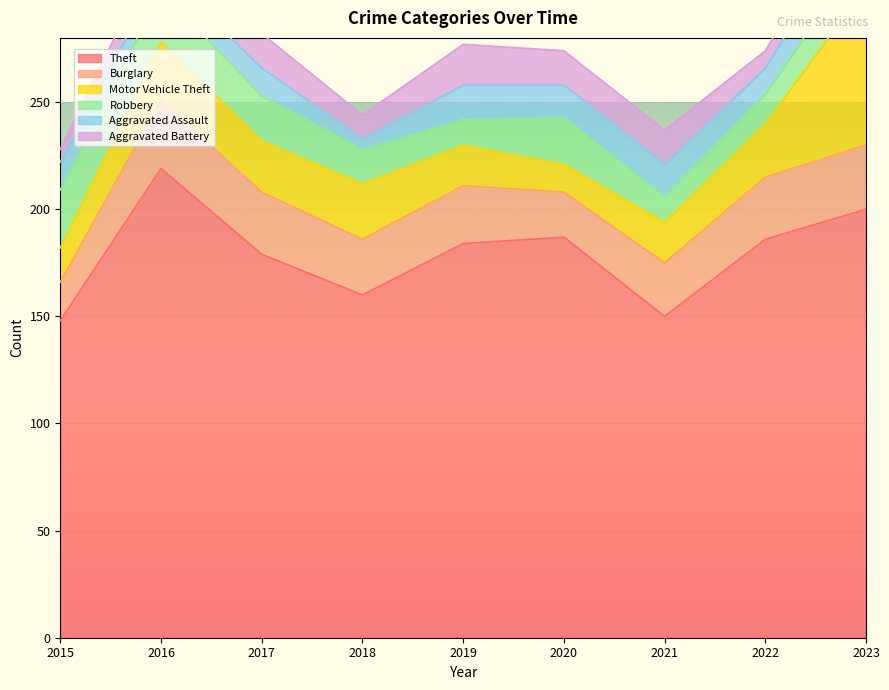

The value of Aggravated Battery at 2021 is 23. True or false?

False